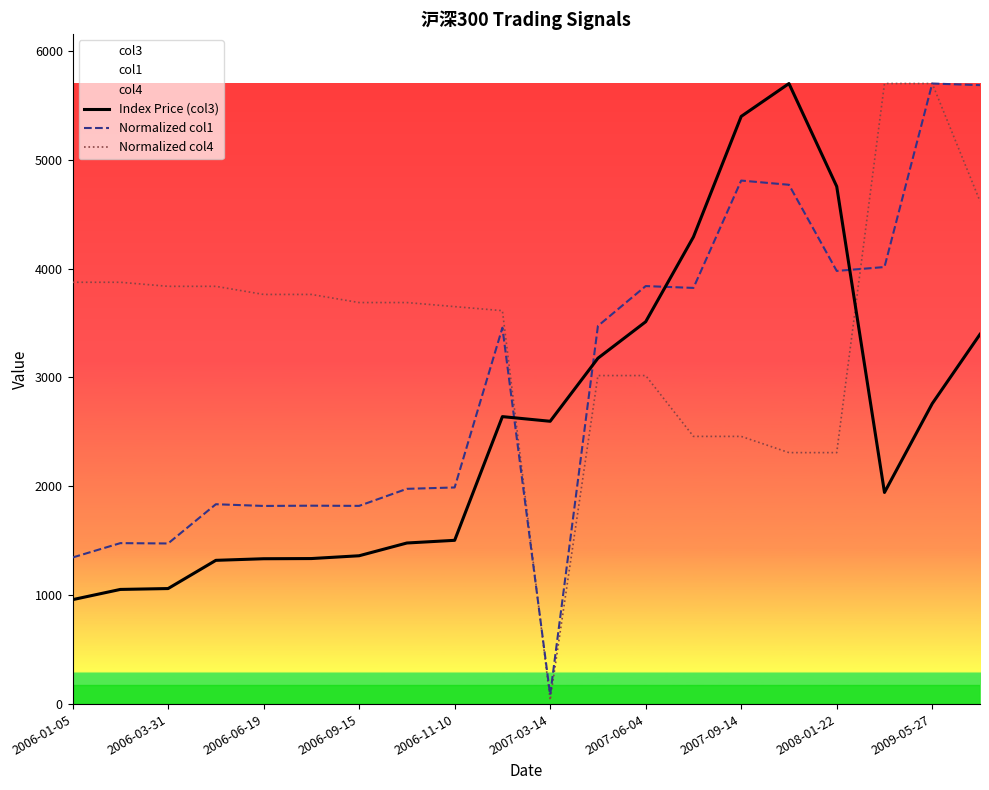

True or false: Normalized col1 and Index Price (col3) cross at least once.

True